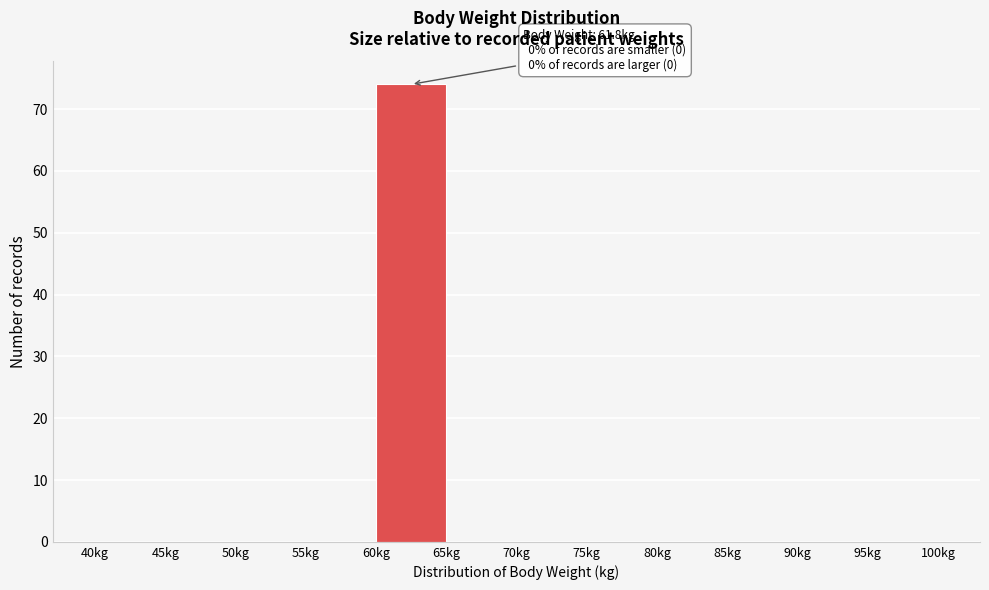

Over which range of the x-axis is the bar tallest?

60 to 65